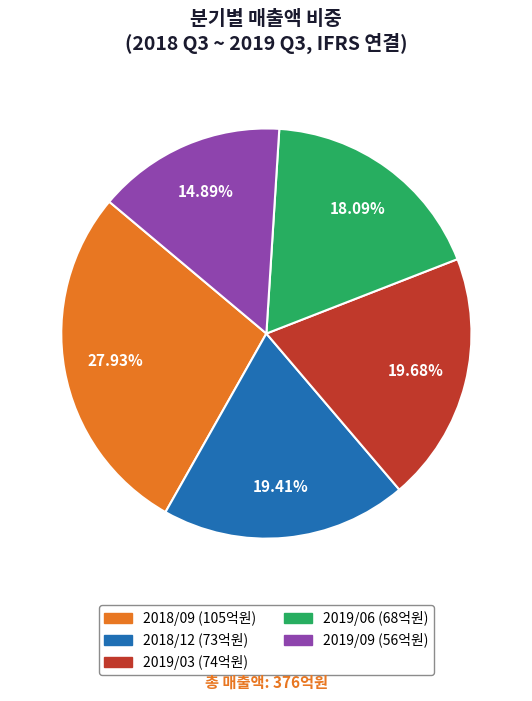

What is the total percentage of 2019/06 and 2019/03?

37.8%